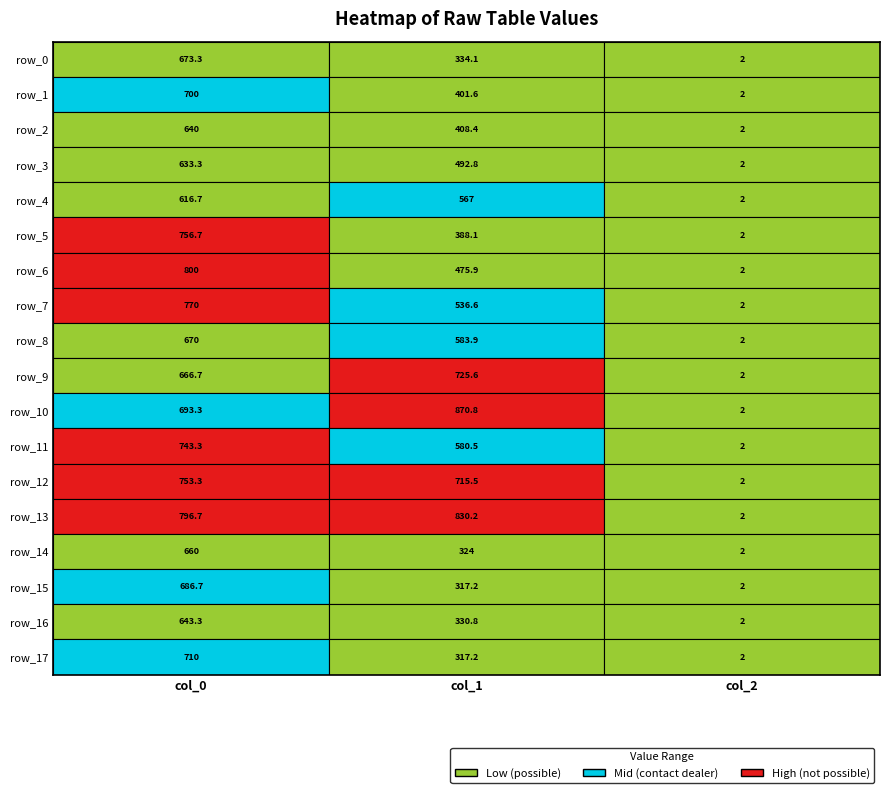

Which series has the largest range (max minus min)?

row_10